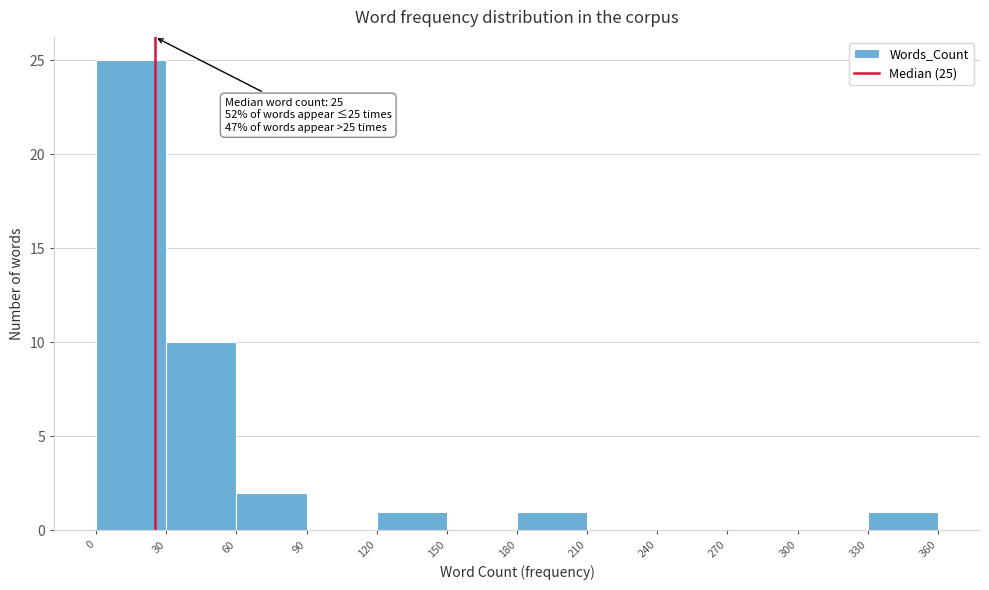

Which range on the x-axis has the tallest bar?

0 to 30